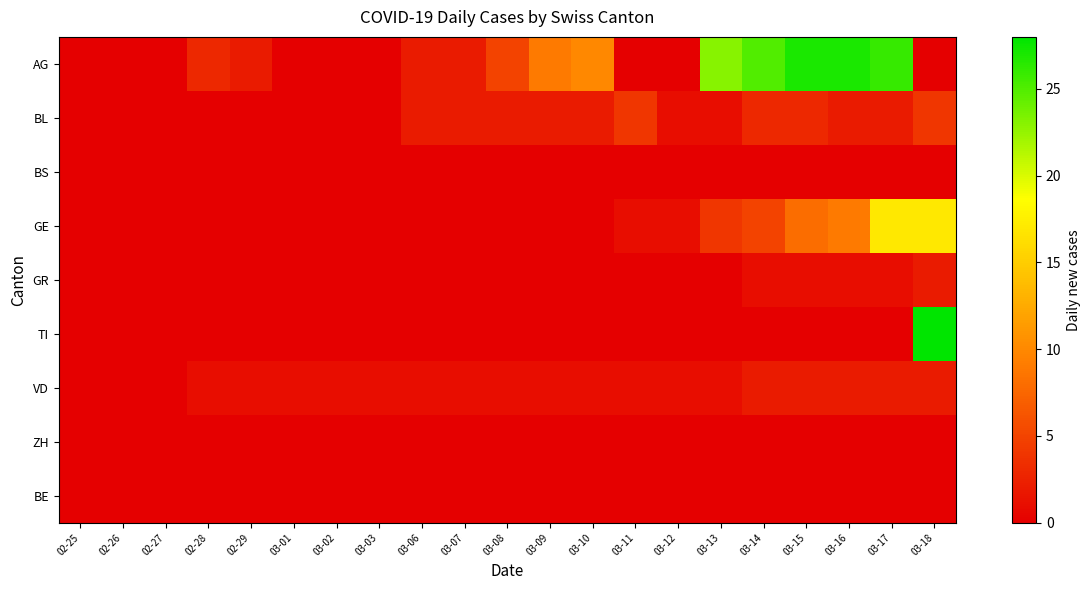

Which label corresponds to the smallest value in the chart?

02-25